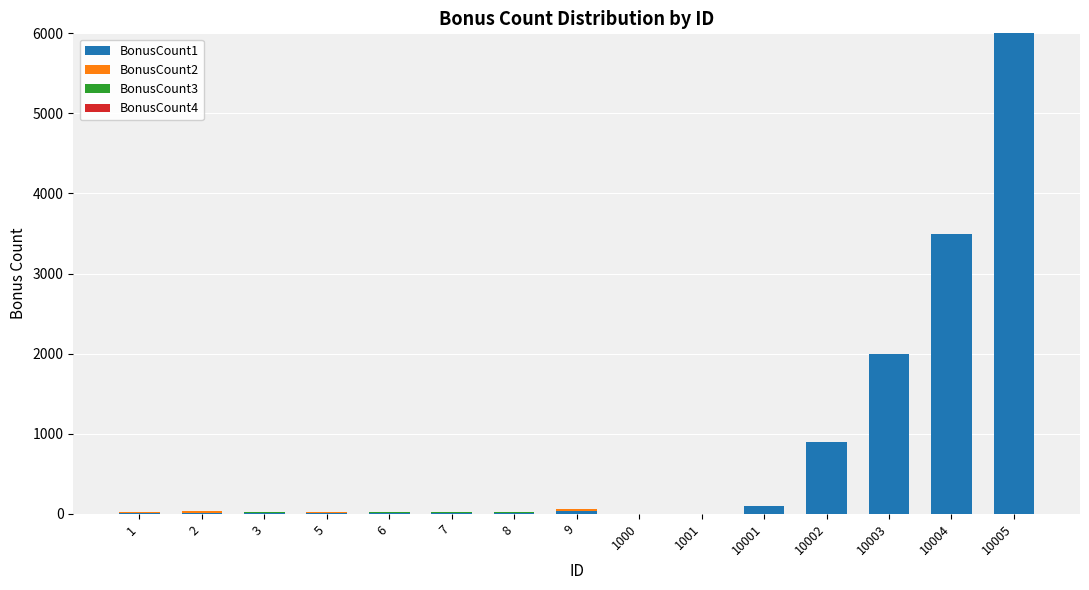

Count the number of data series in this chart.

4